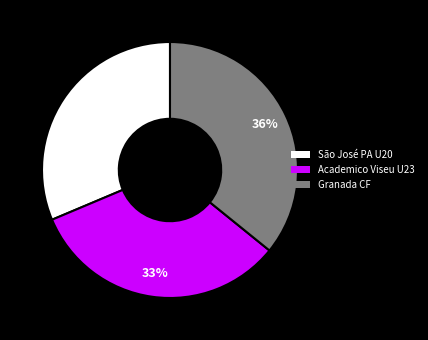

What is the ratio of the value at São José PA U20 to the value at Granada CF?

0.9